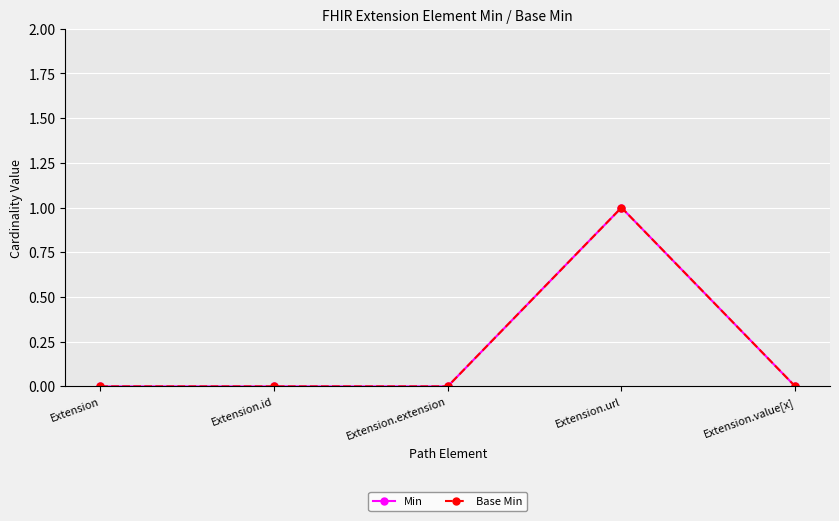

How many data points in Base Min are above 0?

1